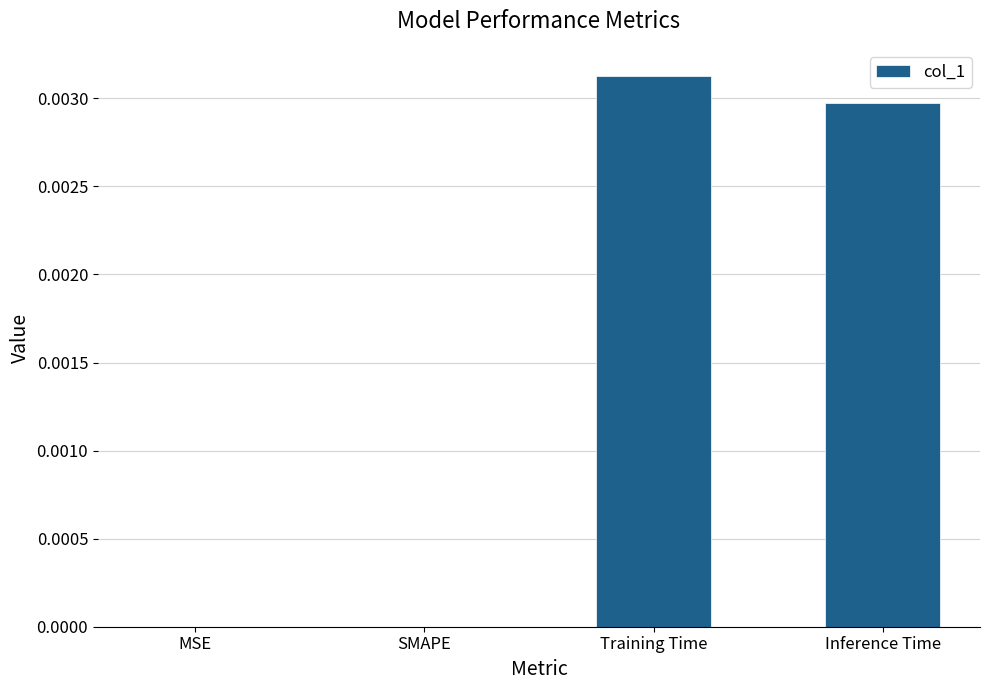

The chart shows a value of 0.0 at Inference Time. True or false?

True